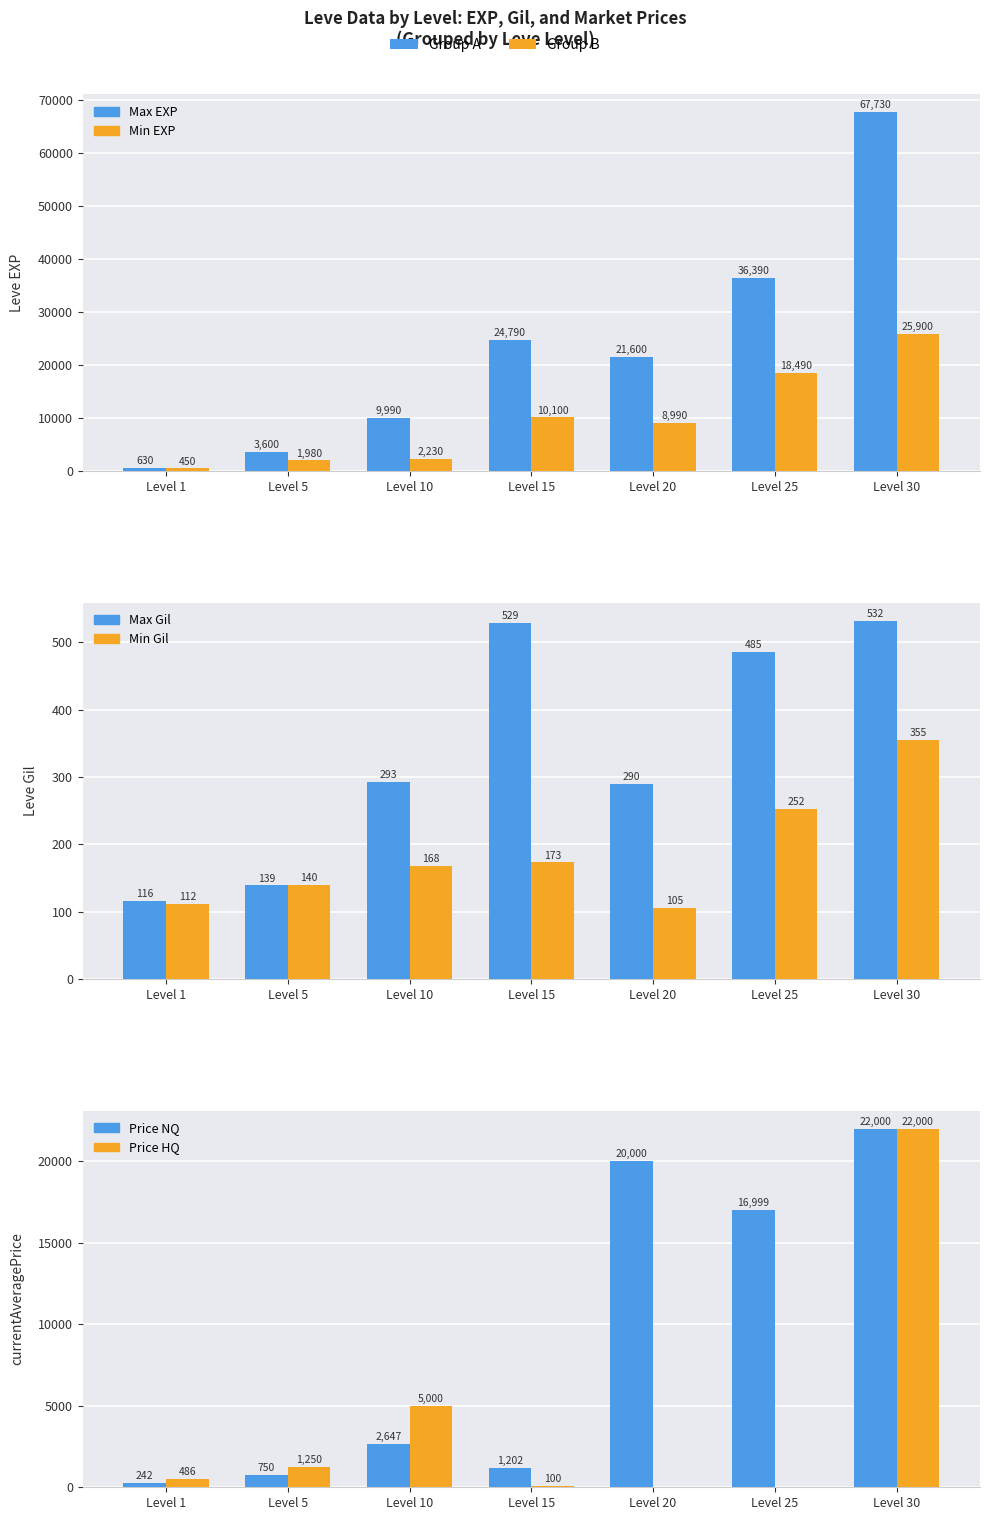

What is the value of the Max Leve EXP bar at the 2nd from the left?

3600